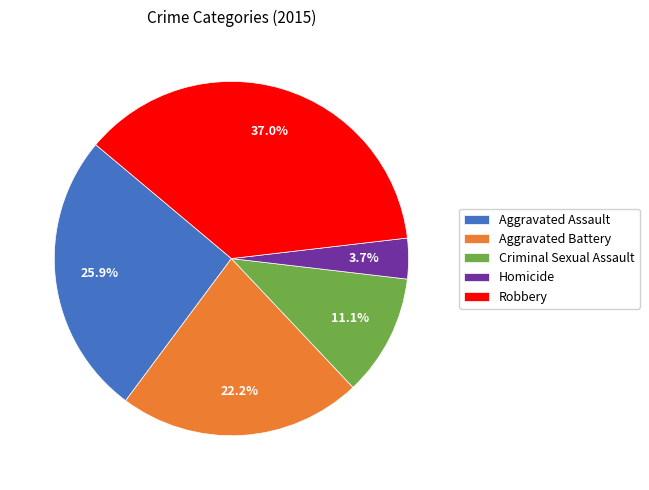

Rank the categories by value from lowest to highest.

Homicide, Criminal Sexual Assault, Aggravated Battery, Aggravated Assault, Robbery